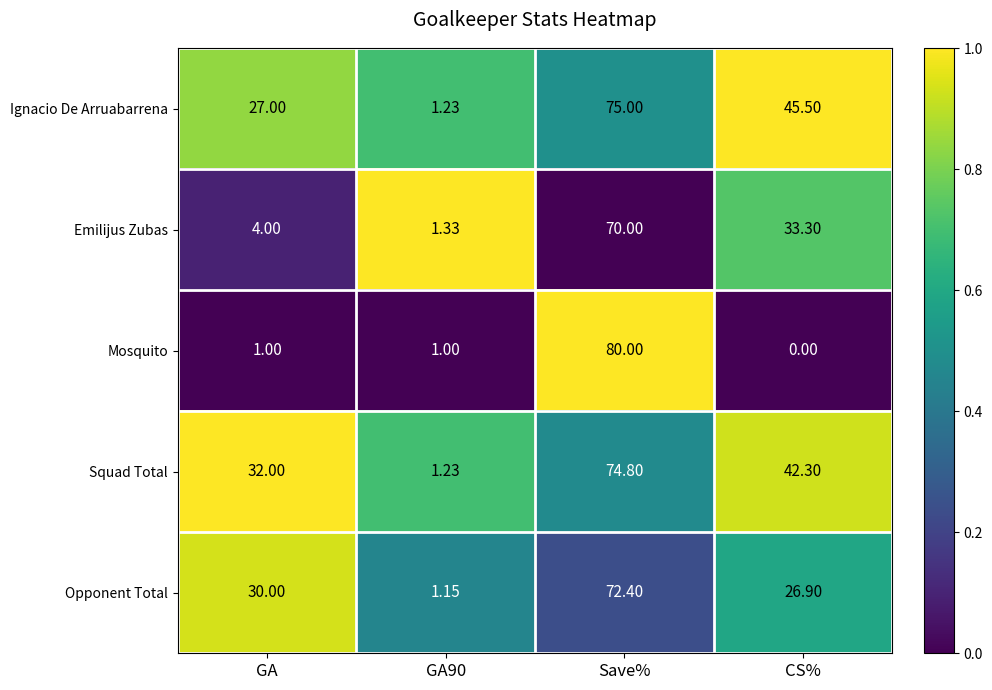

At how many categories does at least one series exceed 0?

4